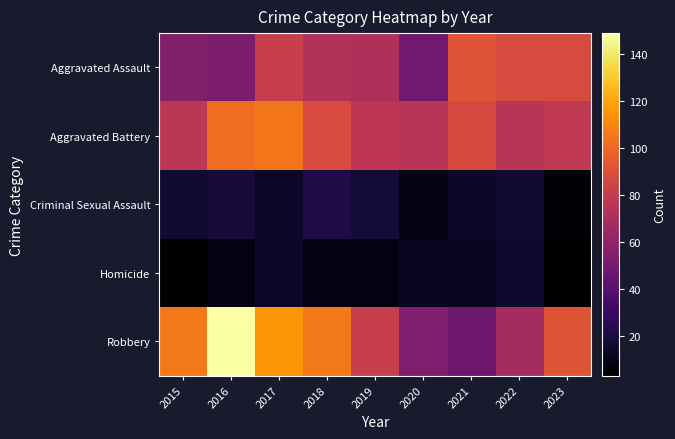

Rank the series by their maximum value, from highest to lowest.

Robbery, Aggravated Battery, Aggravated Assault, Criminal Sexual Assault, Homicide